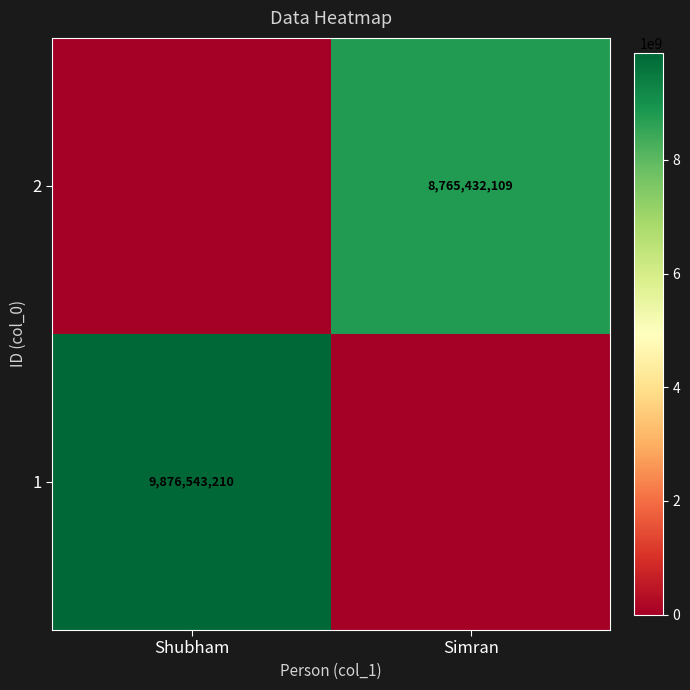

Is the value of 2 at Simran greater than the value of 1 at Shubham?

No